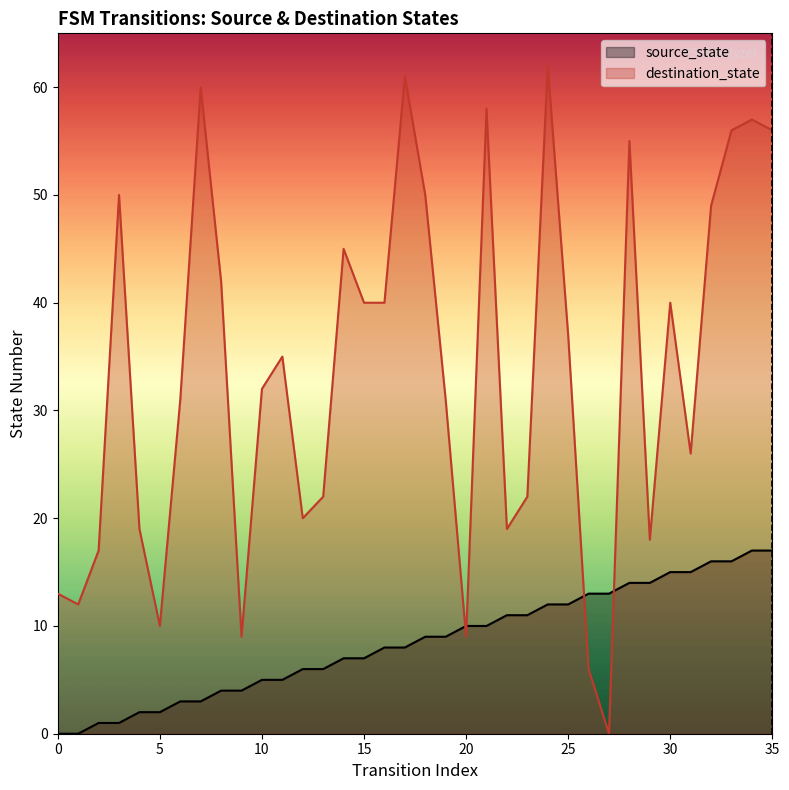

What is the approximate value of destination_state at 15, to the nearest 10?

40